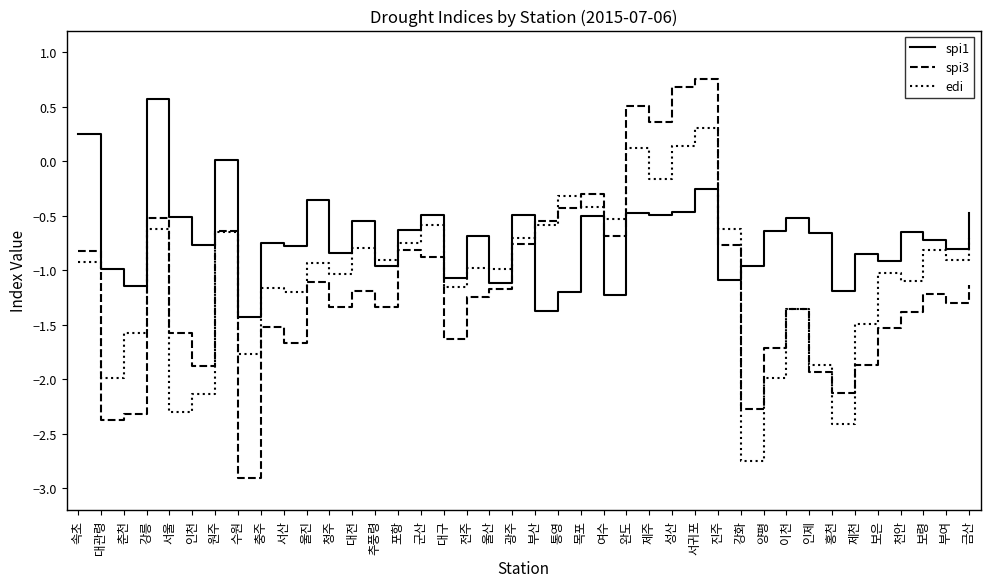

Count the number of data series in this chart.

3